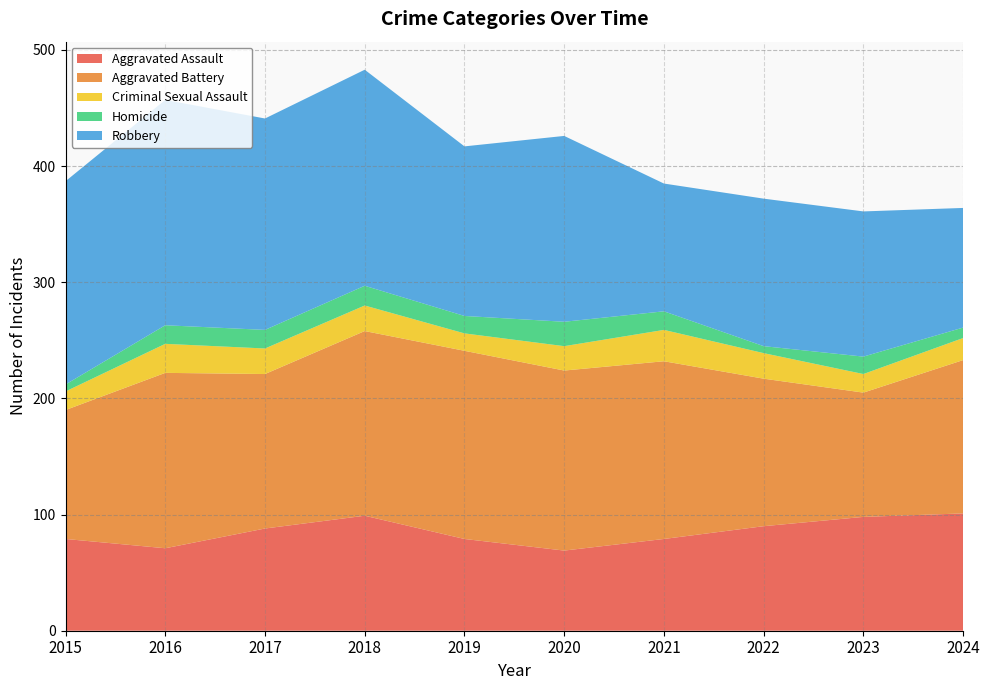

Reading right to left, list all the values displayed in this chart.

Aggravated Assault: 101	98	90	79	69	79	99	88	71	79
Aggravated Battery: 132	107	127	153	155	162	159	133	151	111
Criminal Sexual Assault: 19	16	22	27	21	15	22	22	25	16
Homicide: 9	15	6	16	21	15	17	16	16	6
Robbery: 103	125	127	110	160	146	186	182	194	175